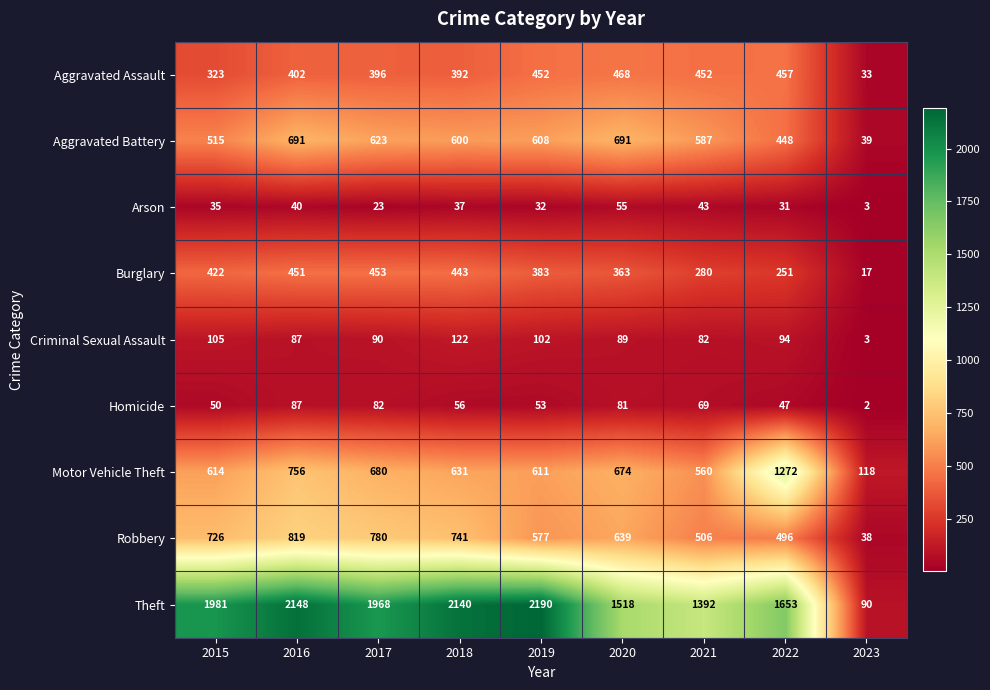

True or false: Arson has a value of 55 at 2020.

True